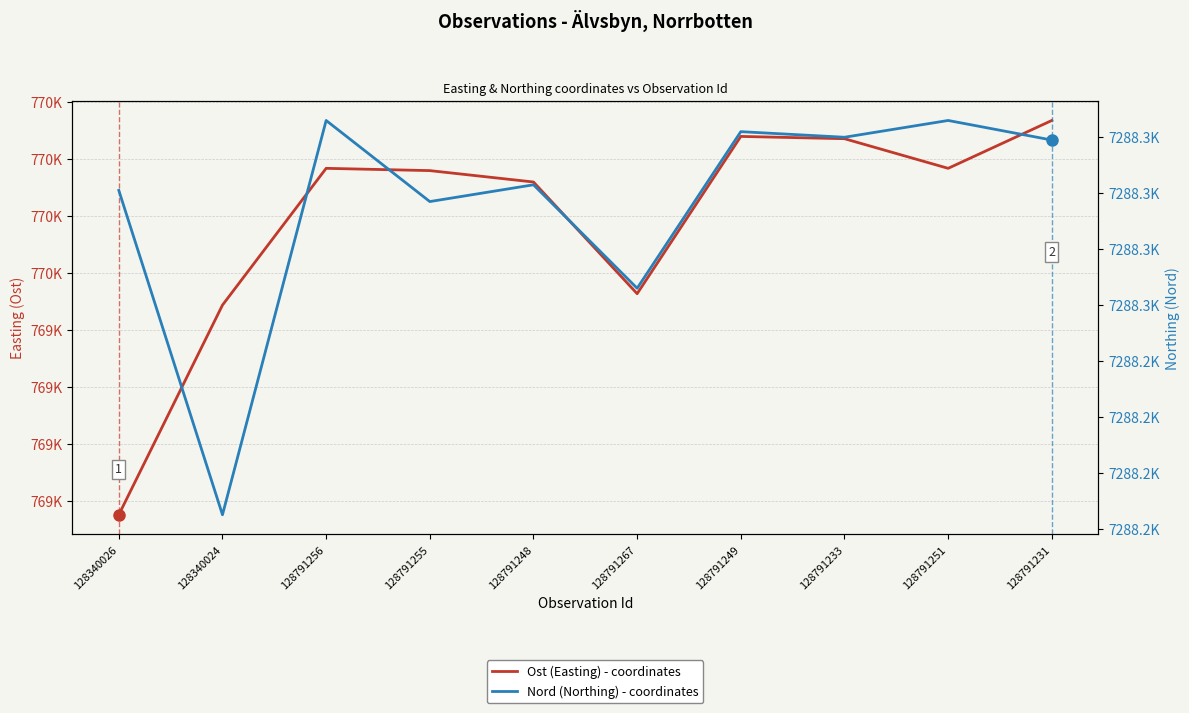

The Ost (Easting) - coordinates series shows 268915 at 128791249. True or false?

False